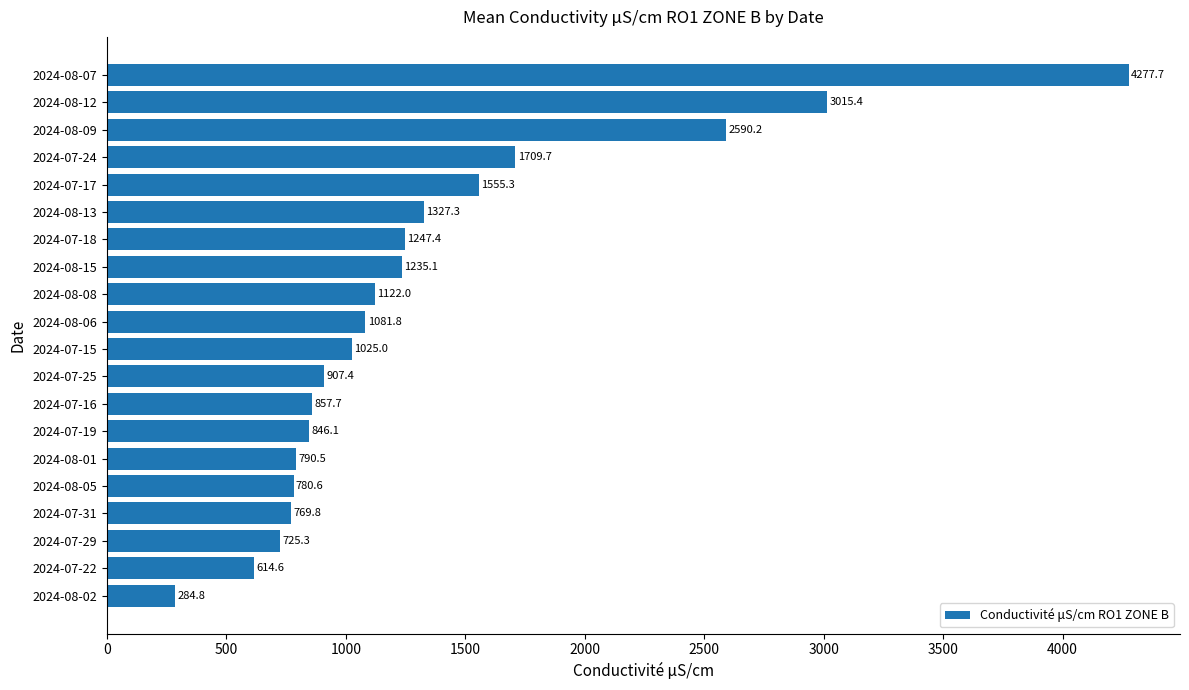

What is the difference between the maximum and second lowest values?

3663.1